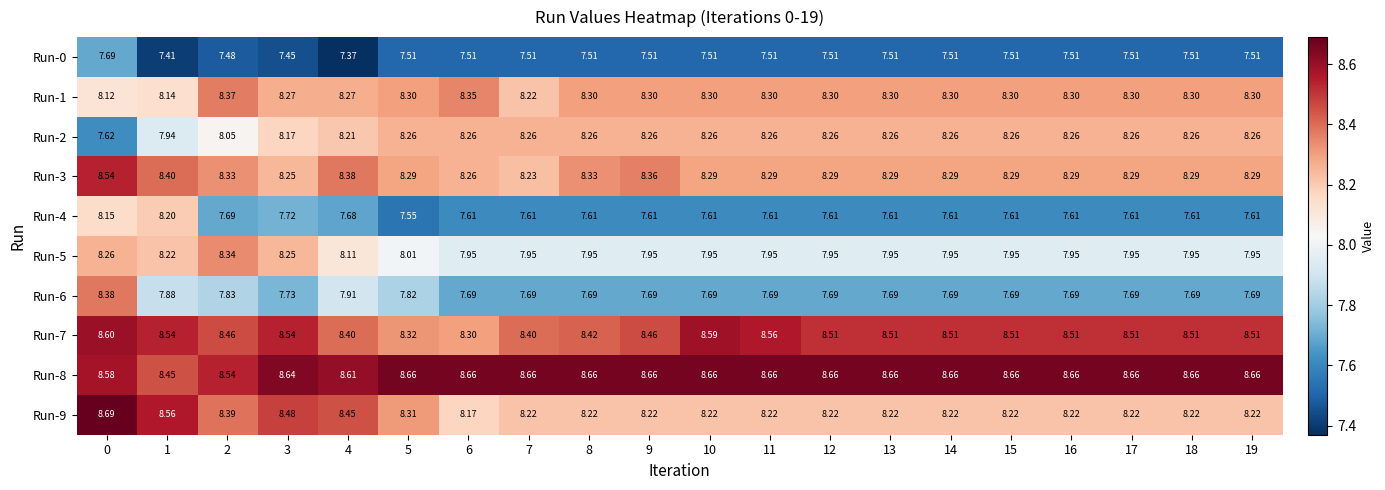

At how many categories does at least one series exceed 8?

20